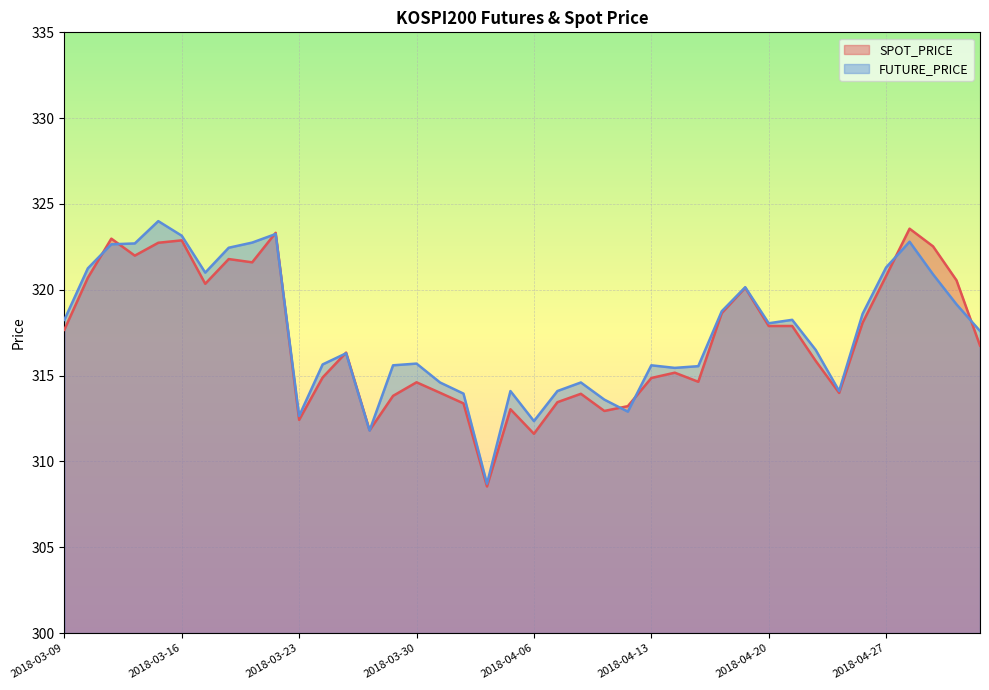

List the labels in order of SPOT_PRICE value, smallest first.

2018-04-04, 2018-04-06, 2018-03-28, 2018-03-23, 2018-04-11, 2018-04-05, 2018-04-12, 2018-04-03, 2018-04-09, 2018-03-29, 2018-04-10, 2018-04-25, 2018-04-02, 2018-03-30, 2018-04-17, 2018-04-13, 2018-03-26, 2018-04-16, 2018-04-24, 2018-03-27, 2018-05-04, 2018-03-09, 2018-04-20, 2018-04-23, 2018-04-26, 2018-04-18, 2018-04-19, 2018-03-19, 2018-05-03, 2018-03-12, 2018-04-27, 2018-03-21, 2018-03-20, 2018-03-14, 2018-05-02, 2018-03-15, 2018-03-16, 2018-03-13, 2018-03-22, 2018-04-30